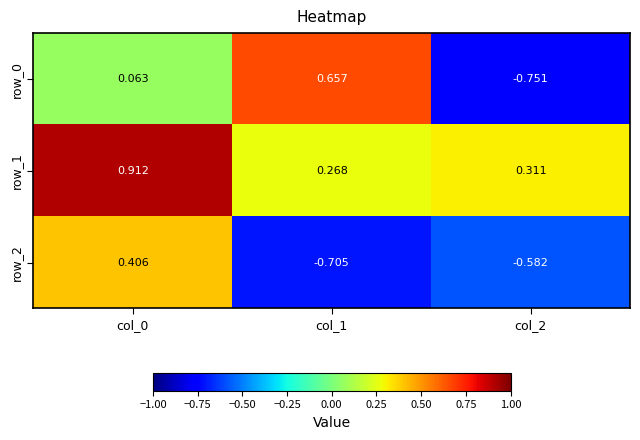

How many values in row_0 are below zero?

1